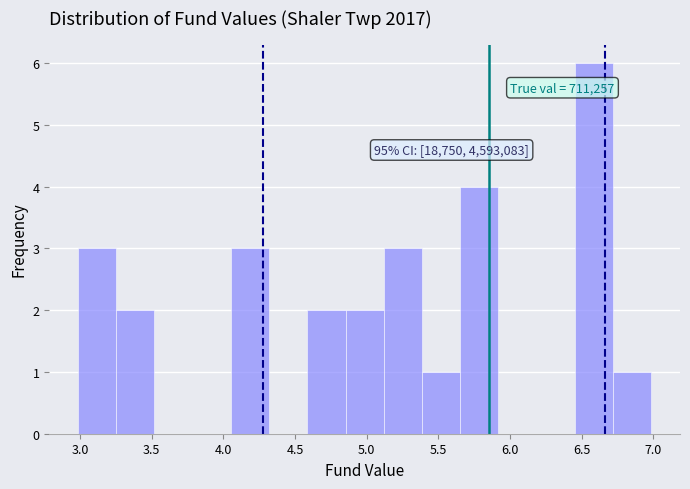

Which range on the x-axis has the tallest bar?

6.45 to 6.70